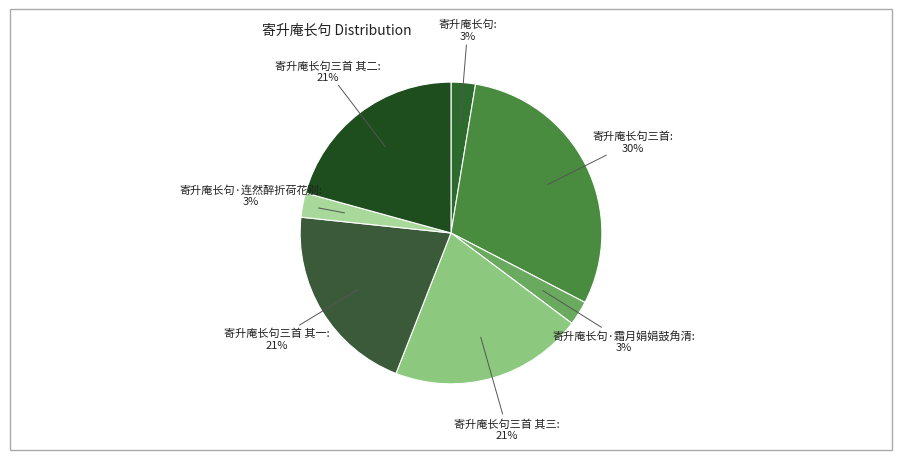

To the nearest percent, what percentage of the pie is 寄升庵长句·霜月娟娟鼓角清?

3%